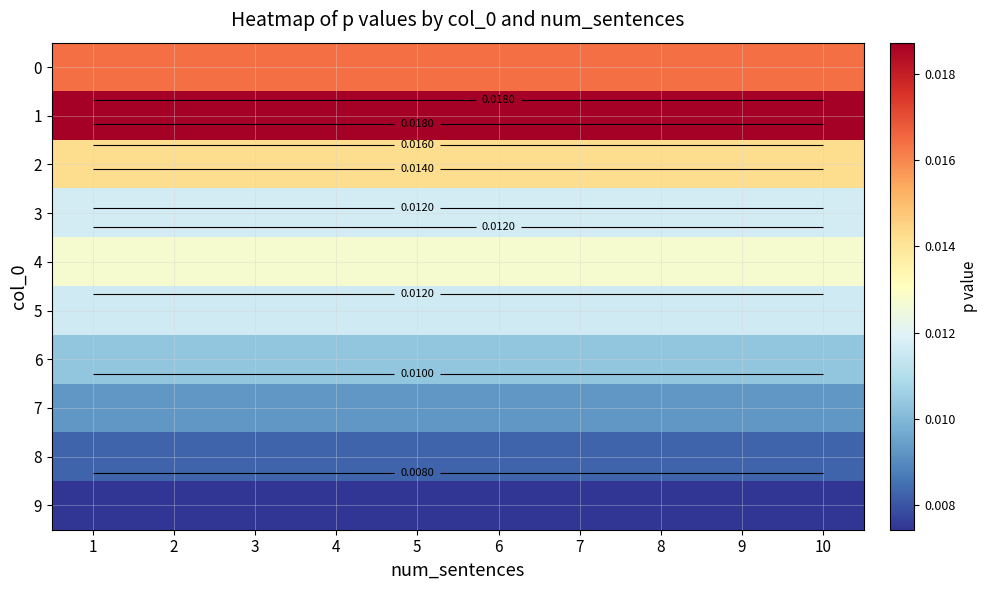

Where is 6 nearest to the value 0?

1